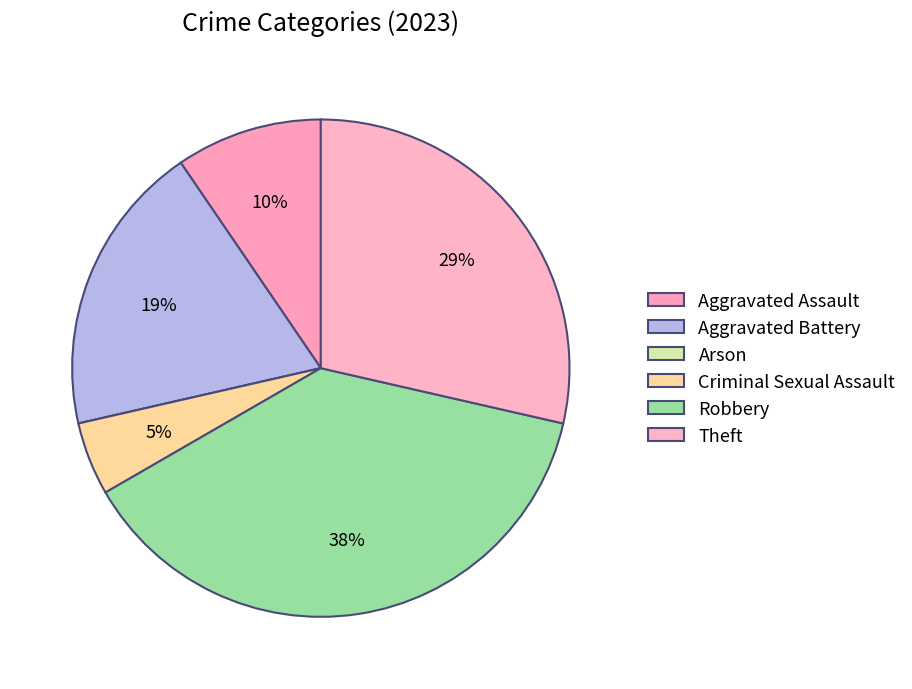

What is the total percentage of Arson and Criminal Sexual Assault?

4.8%